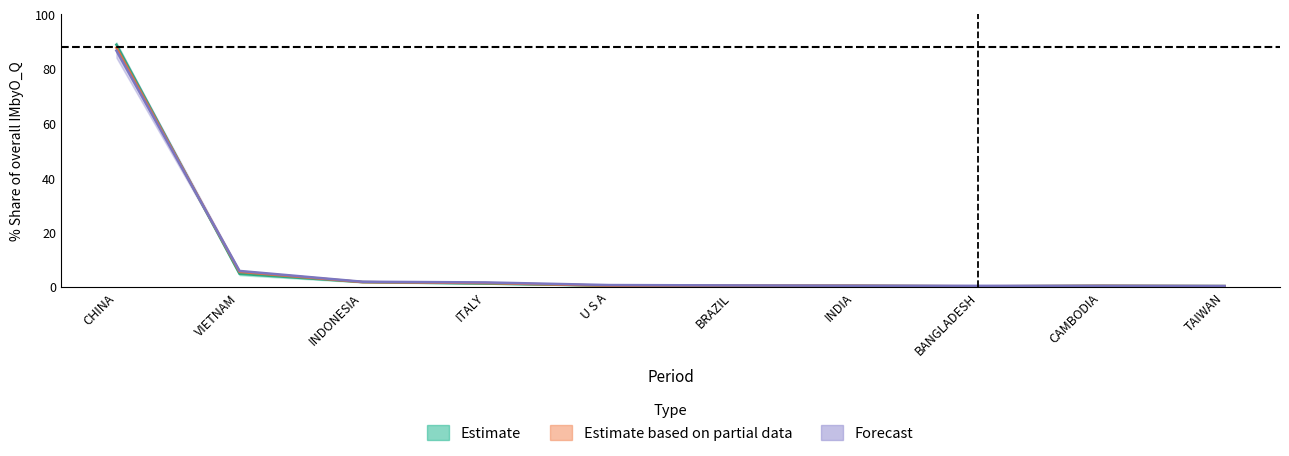

Is it true that 201808_share equals 0.5 at BANGLADESH?

False